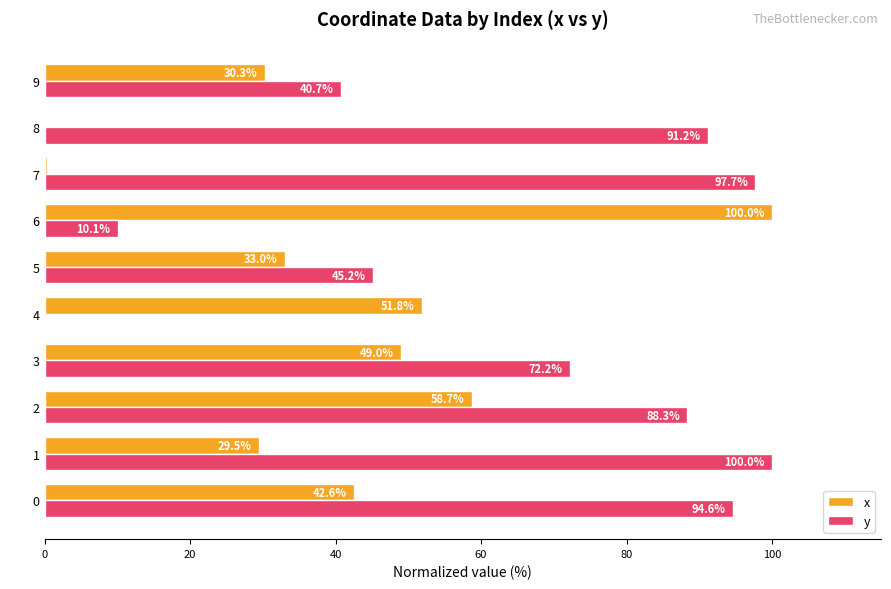

Between 2 and 4, which series saw the biggest shift?

y